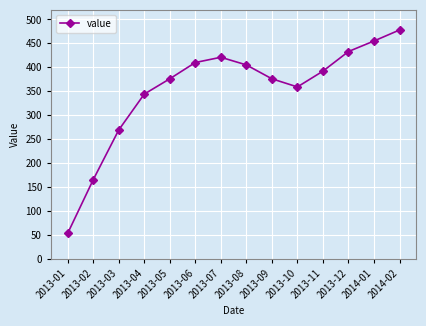

Reading left to right, list all the values displayed in this chart.

2013-01=53	2013-02=165	2013-03=269	2013-04=344	2013-05=376	2013-06=410	2013-07=421	2013-08=405	2013-09=376	2013-10=359	2013-11=392	2013-12=433	2014-01=455	2014-02=478